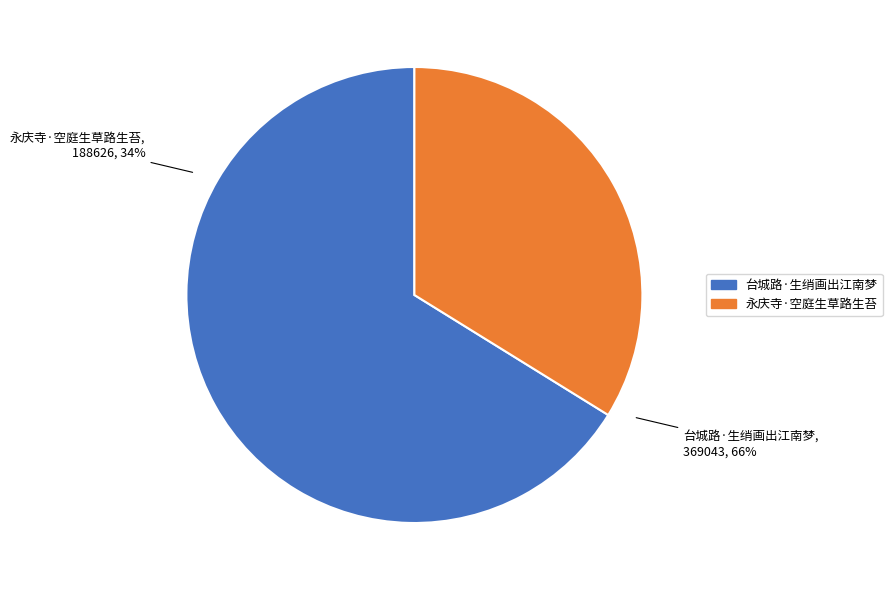

Is the sum of 台城路·生绡画出江南梦 and 永庆寺·空庭生草路生苔 greater than half?

Yes